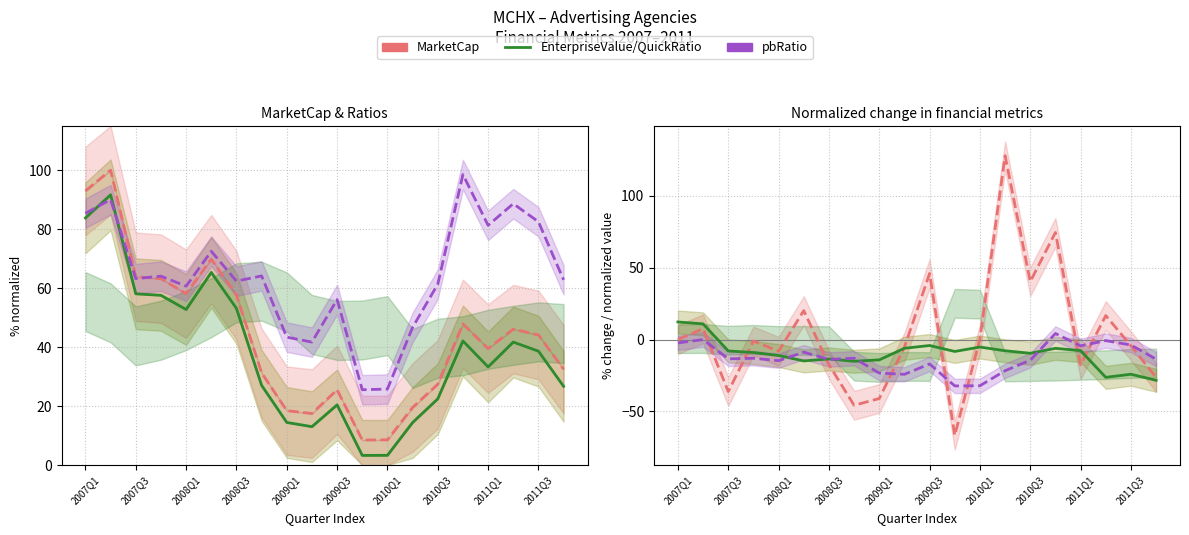

True or false: pbRatio norm and EnterpriseValue cross at least once.

False